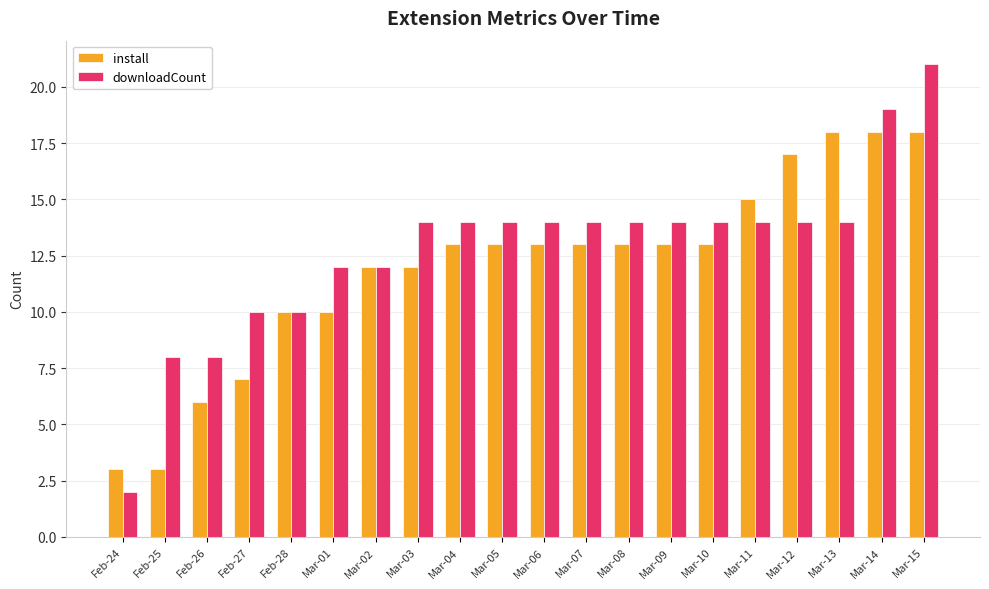

Is it true that downloadCount equals 8 at Mar-12?

False